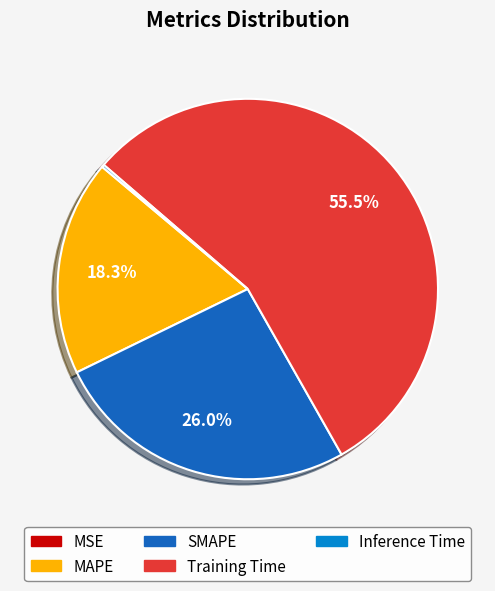

Which category has the biggest portion of the pie?

Training Time